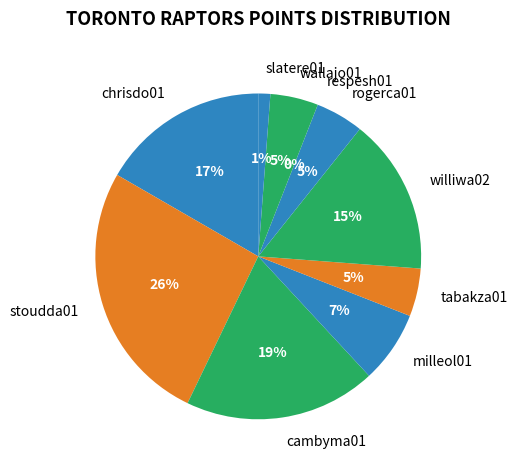

Is it true that cambyma01 is 24% of the pie?

False